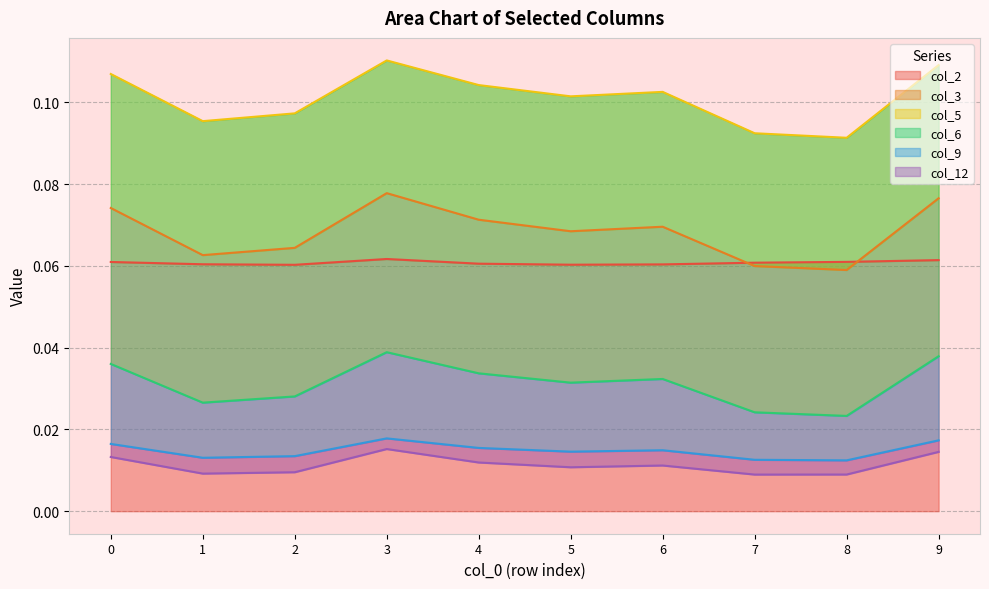

True or false: col_2 has a value of 0.0 at 0.

False